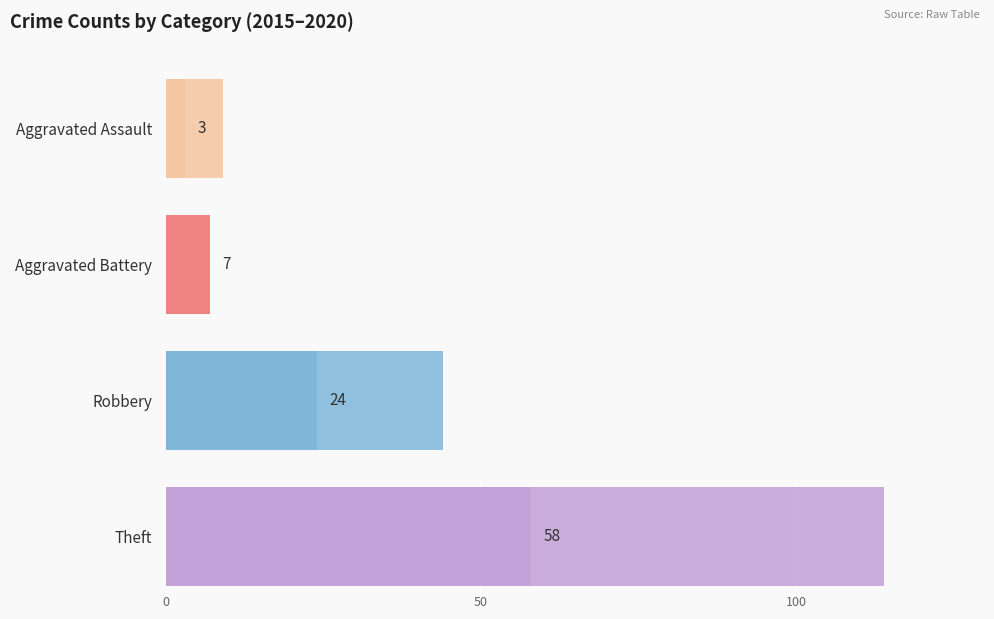

The Aggravated Battery series shows 7 at 2016. True or false?

False